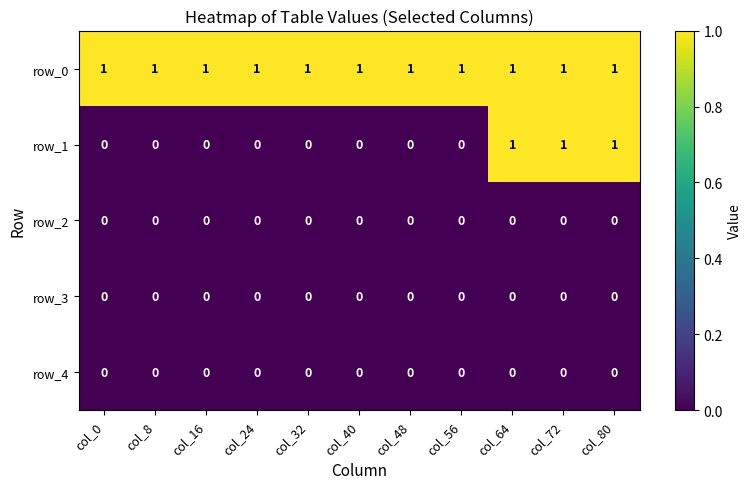

Count the row_1 values in the range 0 to 1.

11